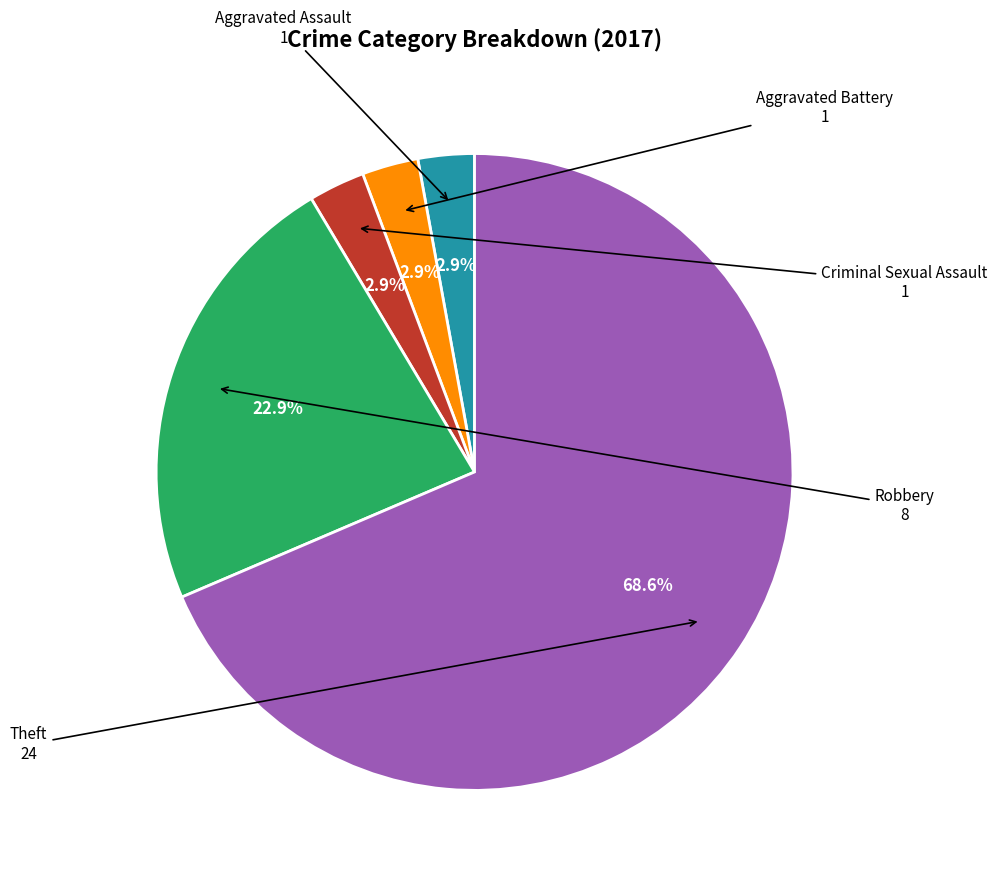

Is there a majority slice in this chart?

Yes